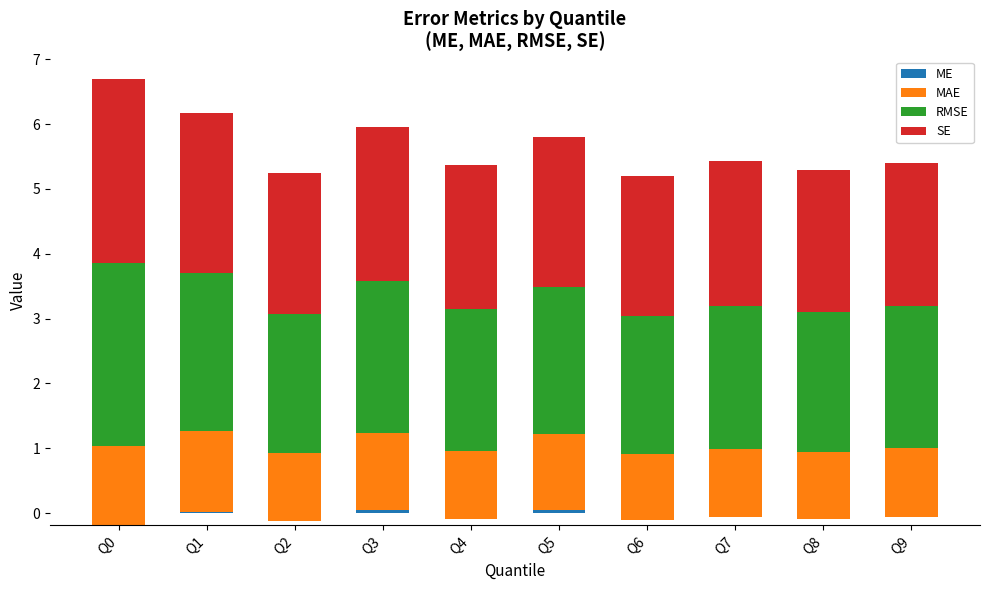

True or false: MAE has a value of 0.5 at Q6.

False